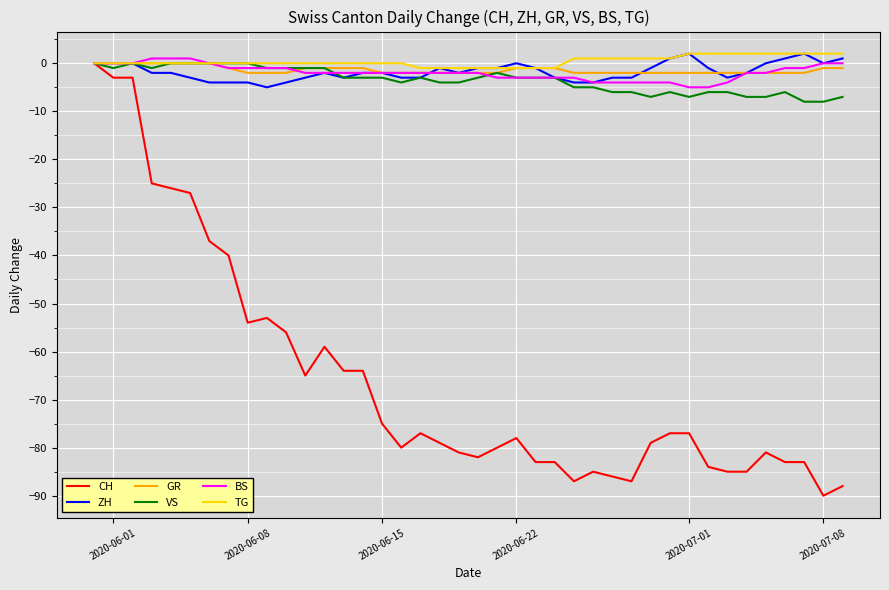

Which series has the largest range (max minus min)?

CH